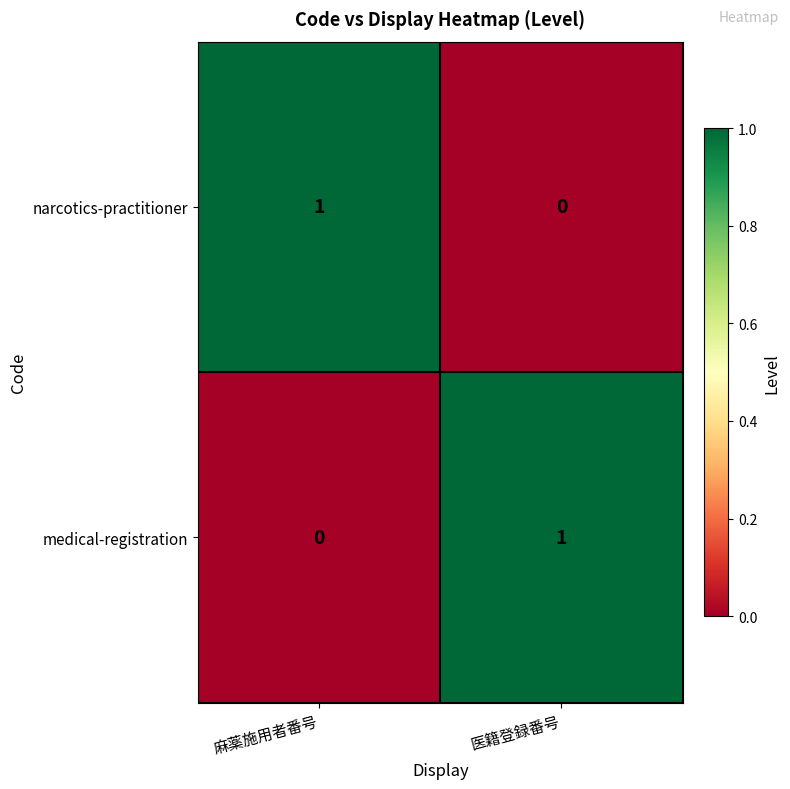

How many categories are shown in the chart?

2